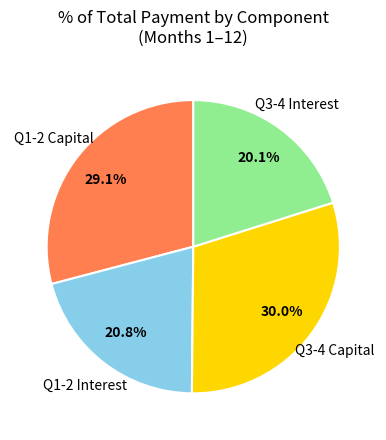

Is there a majority slice in this chart?

No